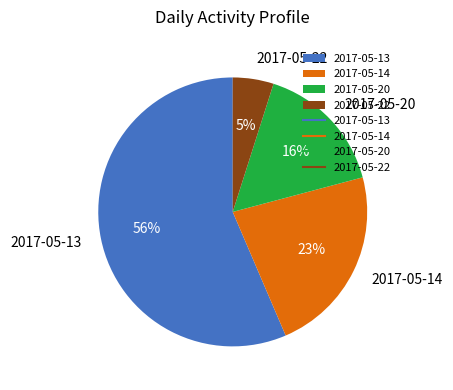

How many slices are in this pie chart?

4